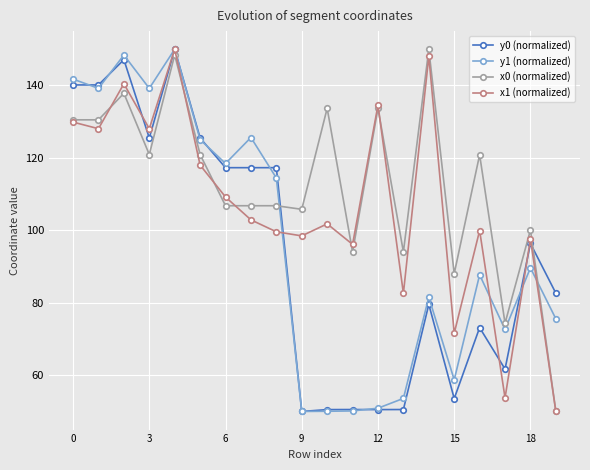

What is the maximum value shown in the chart?

150.0